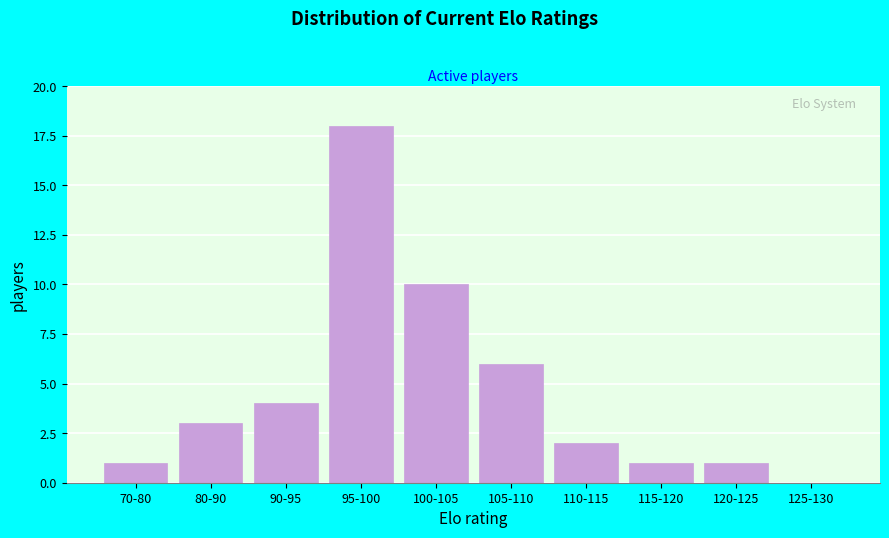

Reading right to left, list all the values displayed in this chart.

125-130=0	120-125=1	115-120=1	110-115=2	105-110=6	100-105=10	95-100=18	90-95=4	80-90=3	70-80=1